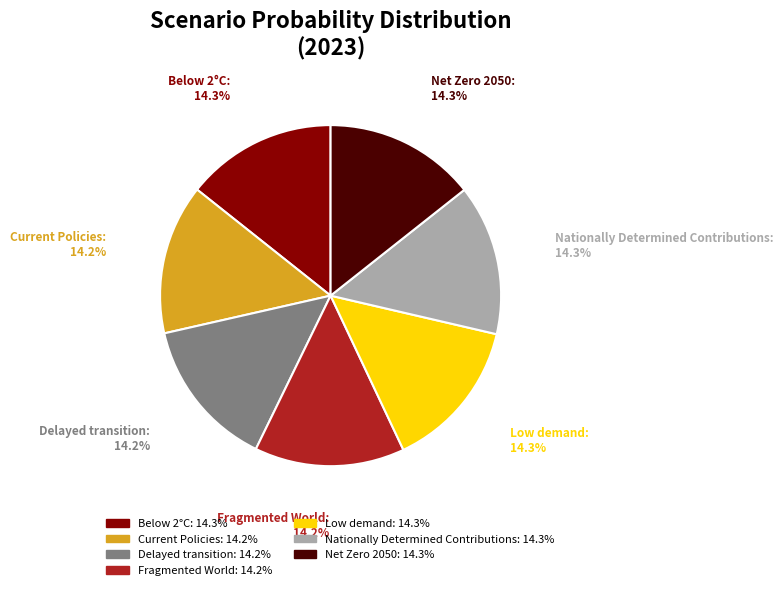

Is Below 2°C the majority of the pie?

No